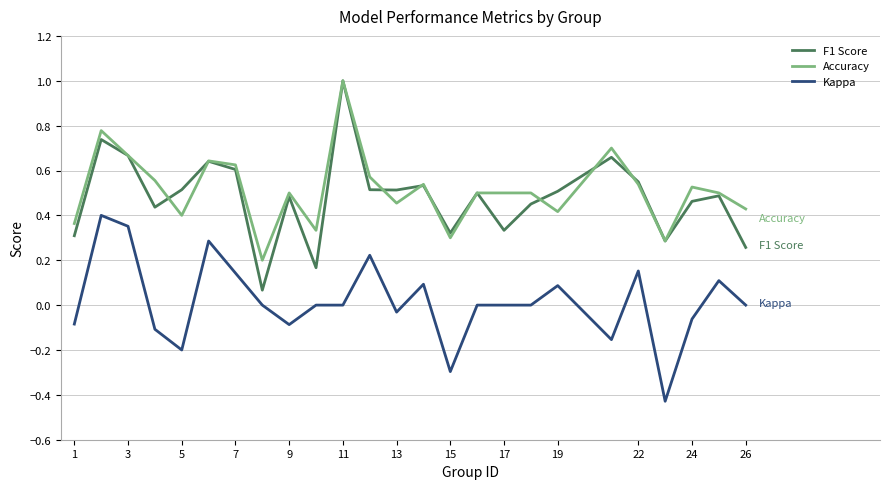

What is the maximum value shown in the chart?

1.0